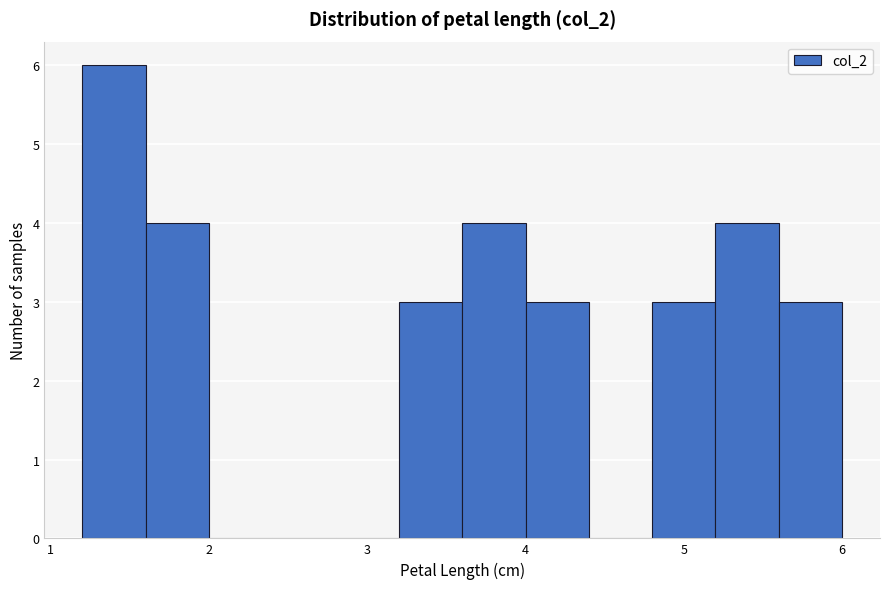

Reading left to right, list every bar in this chart as the range it spans on the x-axis followed by its height. The values are not printed on the chart, so give them approximately, as read against the axis.

1.2 to 1.6: 6
1.6 to 2.0: 4
2.0 to 2.4: 0
2.4 to 2.8: 0
2.8 to 3.2: 0
3.2 to 3.6: 3
3.6 to 4.0: 4
4.0 to 4.4: 3
4.4 to 4.8: 0
4.8 to 5.2: 3
5.2 to 5.6: 4
5.6 to 6.0: 3